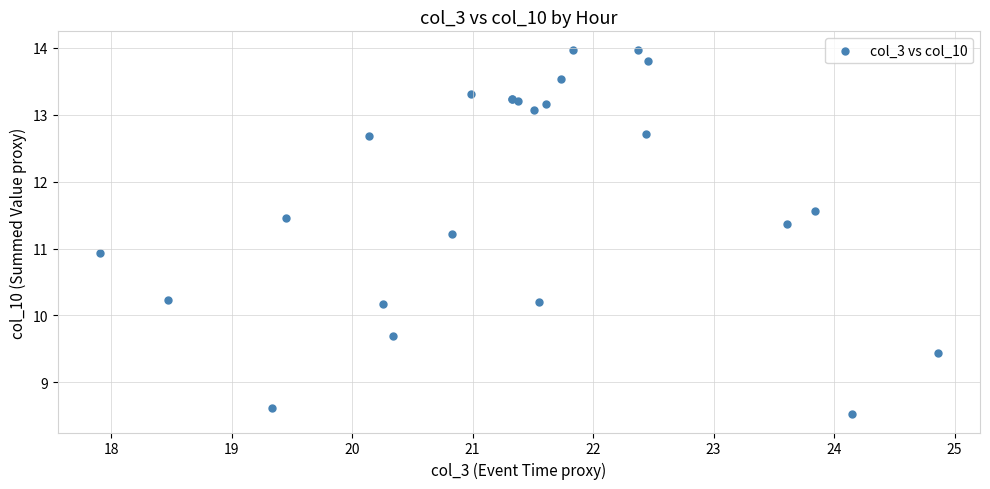

What Y value in the scatter plot is closest to 11?

10.9